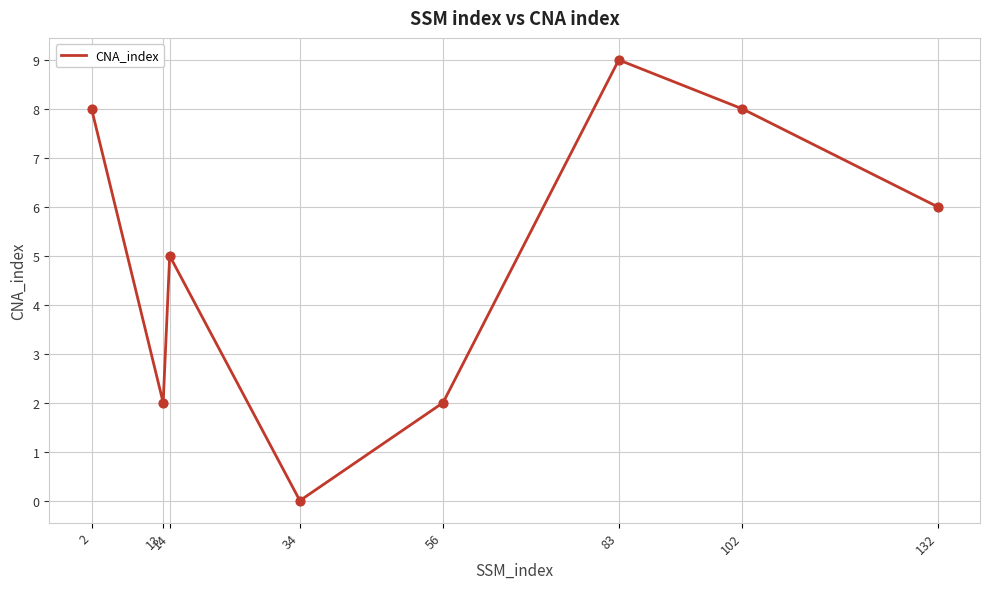

What is the change in value from 34 to 83?

+9